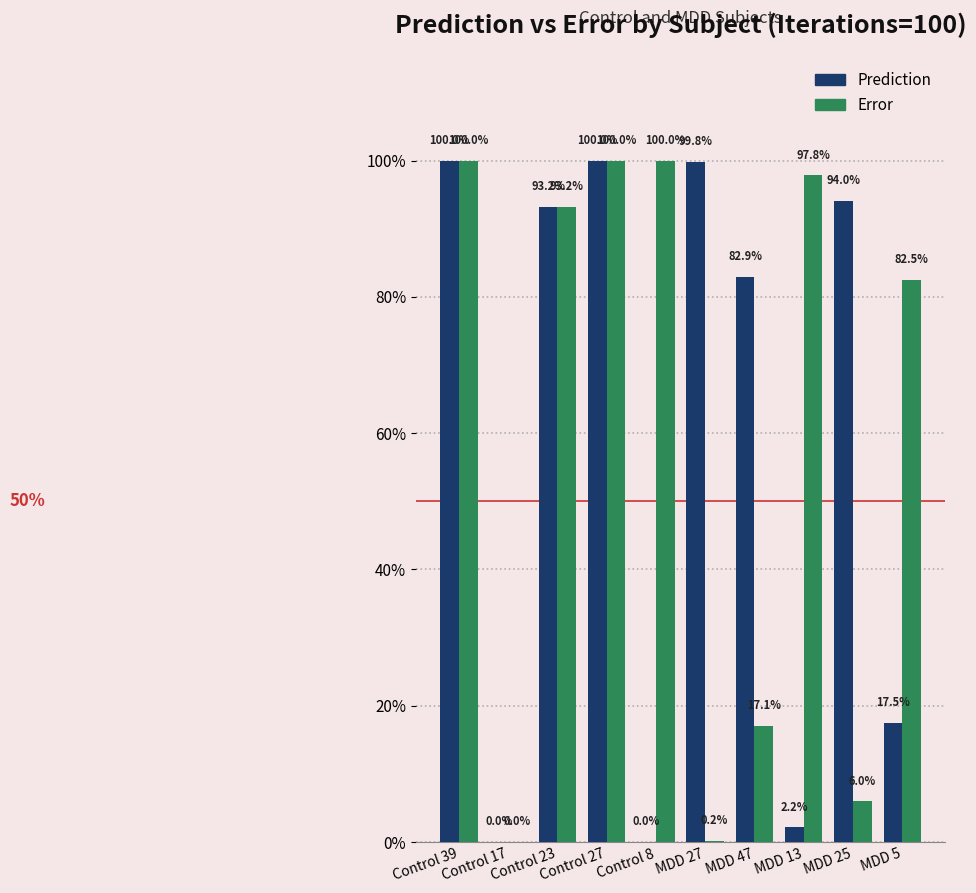

Which series has the largest total across all categories?

Error